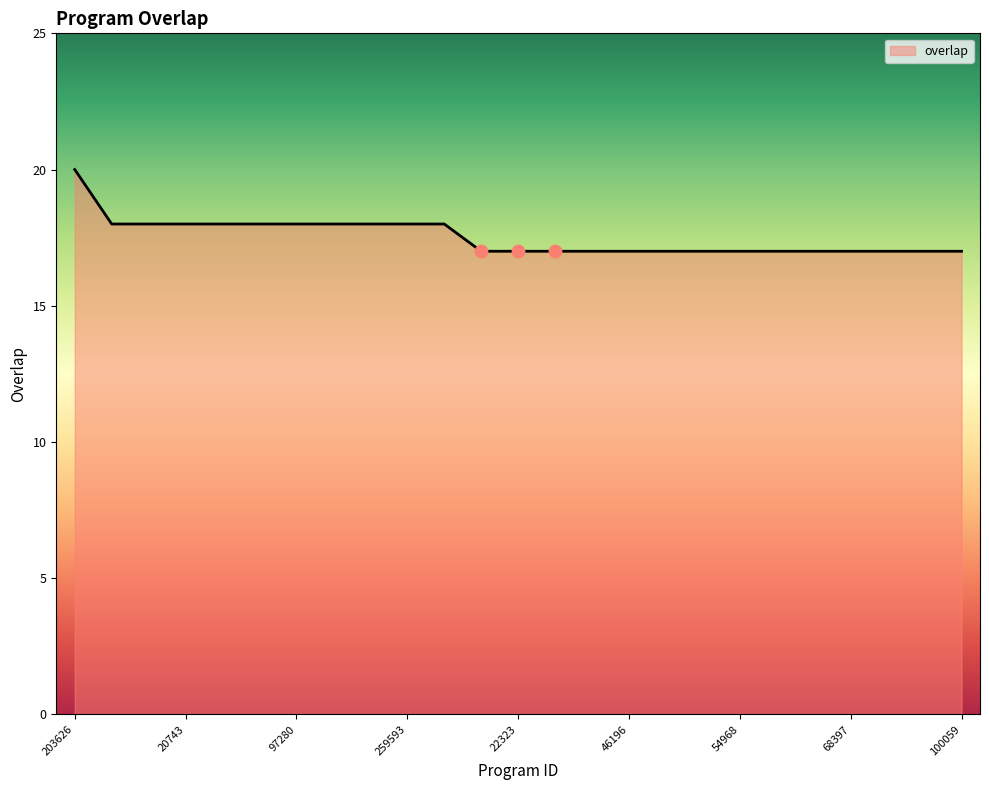

What is the minimum value shown in the chart?

17